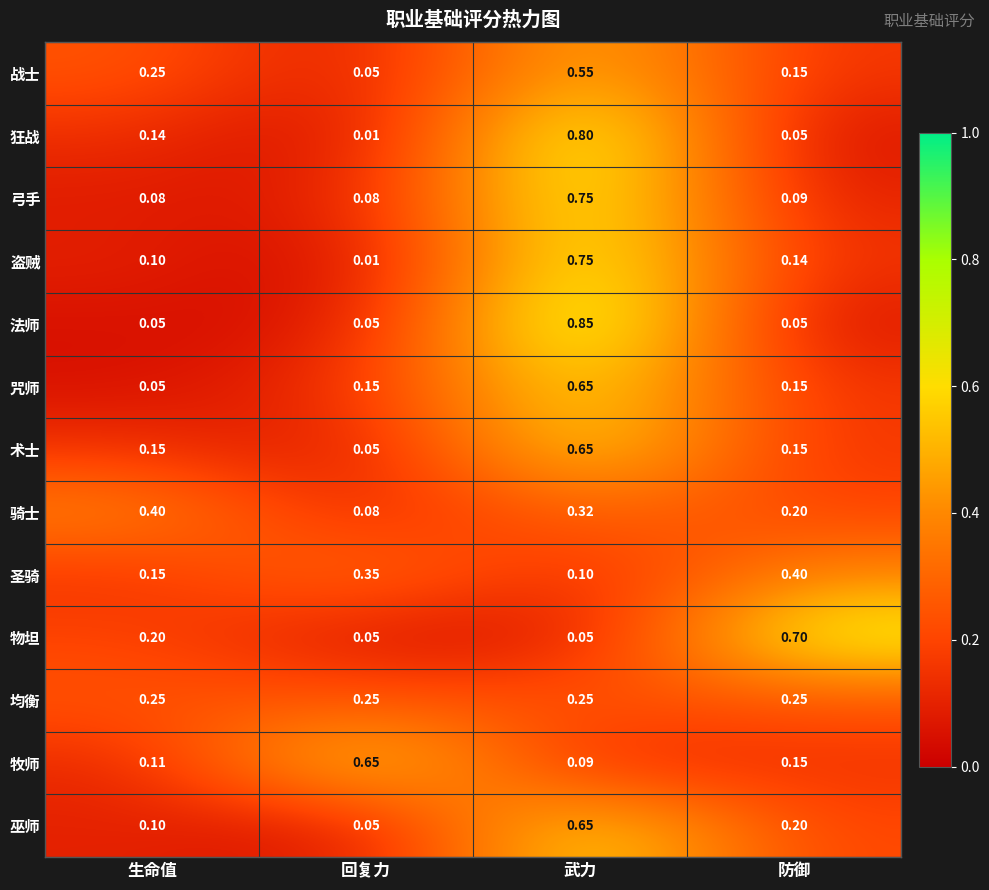

Which series changed the most between 回复力 and 防御?

物坦